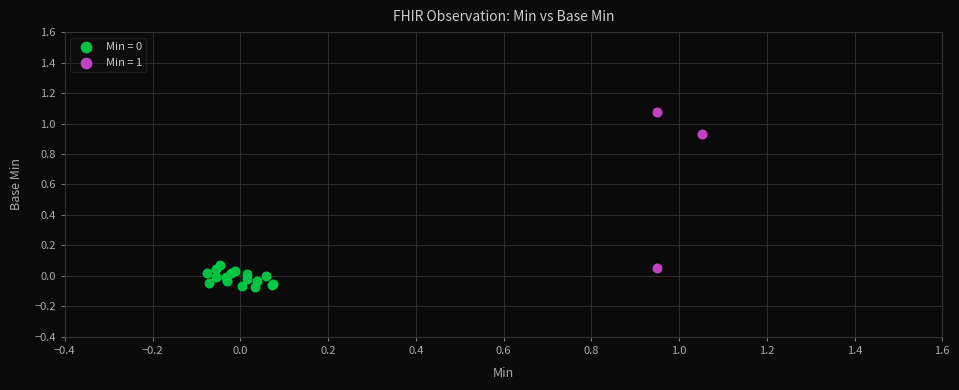

Which series reaches the maximum Y coordinate?

Min = 1